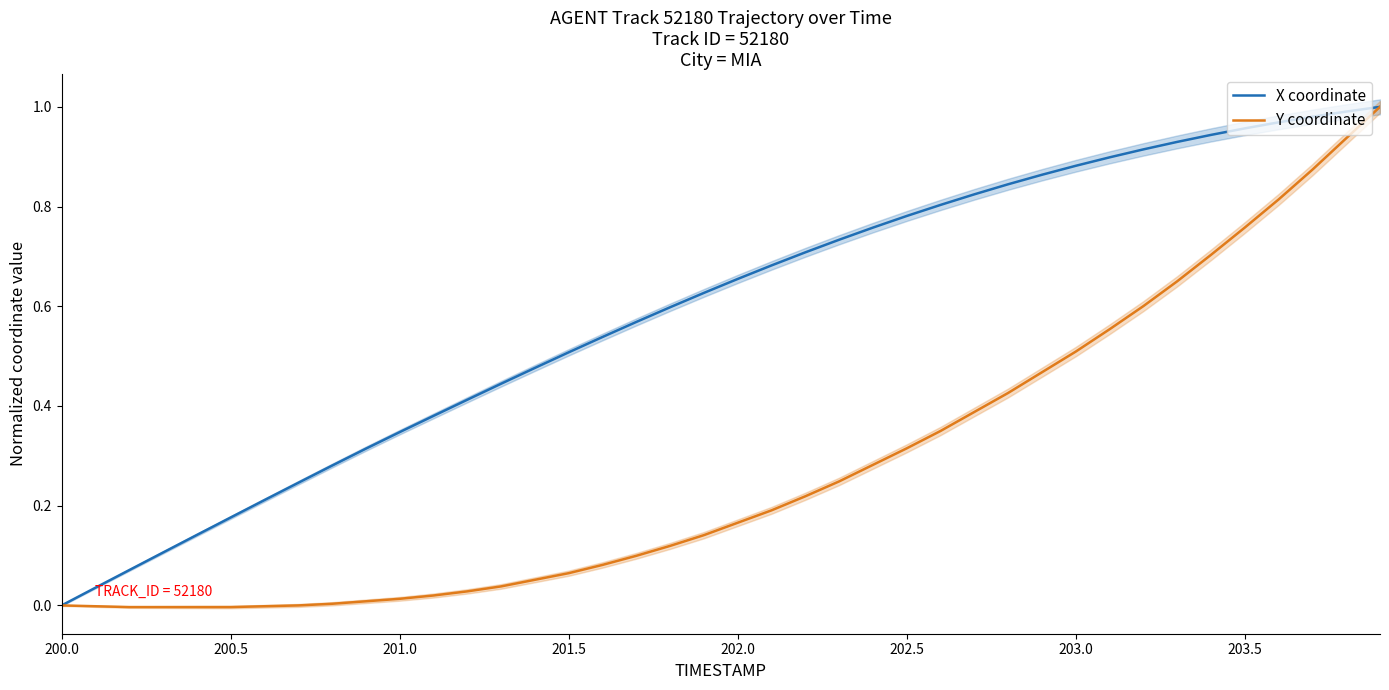

List the series in order of their peak value, lowest first.

Y coordinate, X coordinate